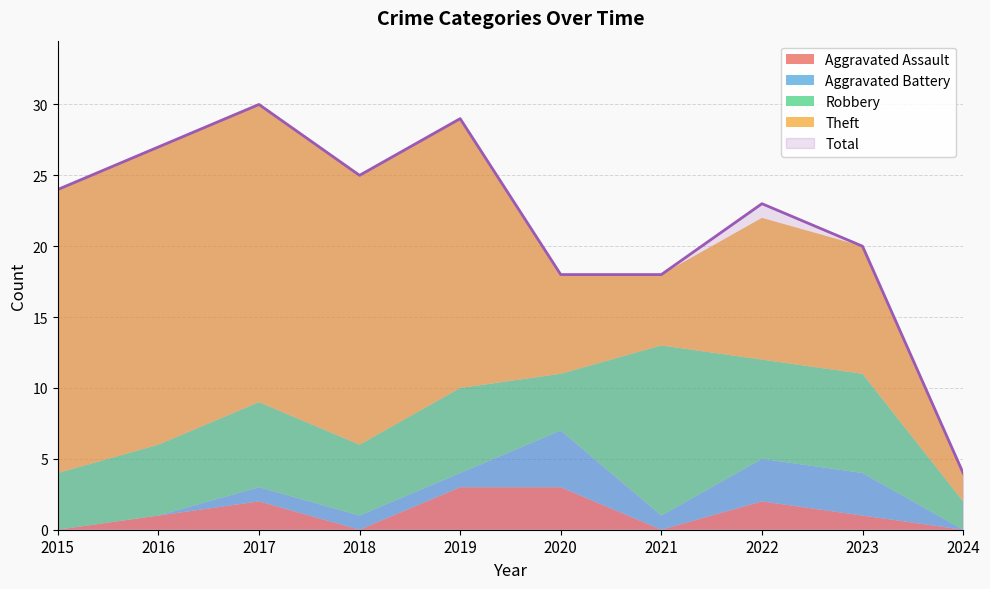

At which label does Theft reach its minimum?

2024